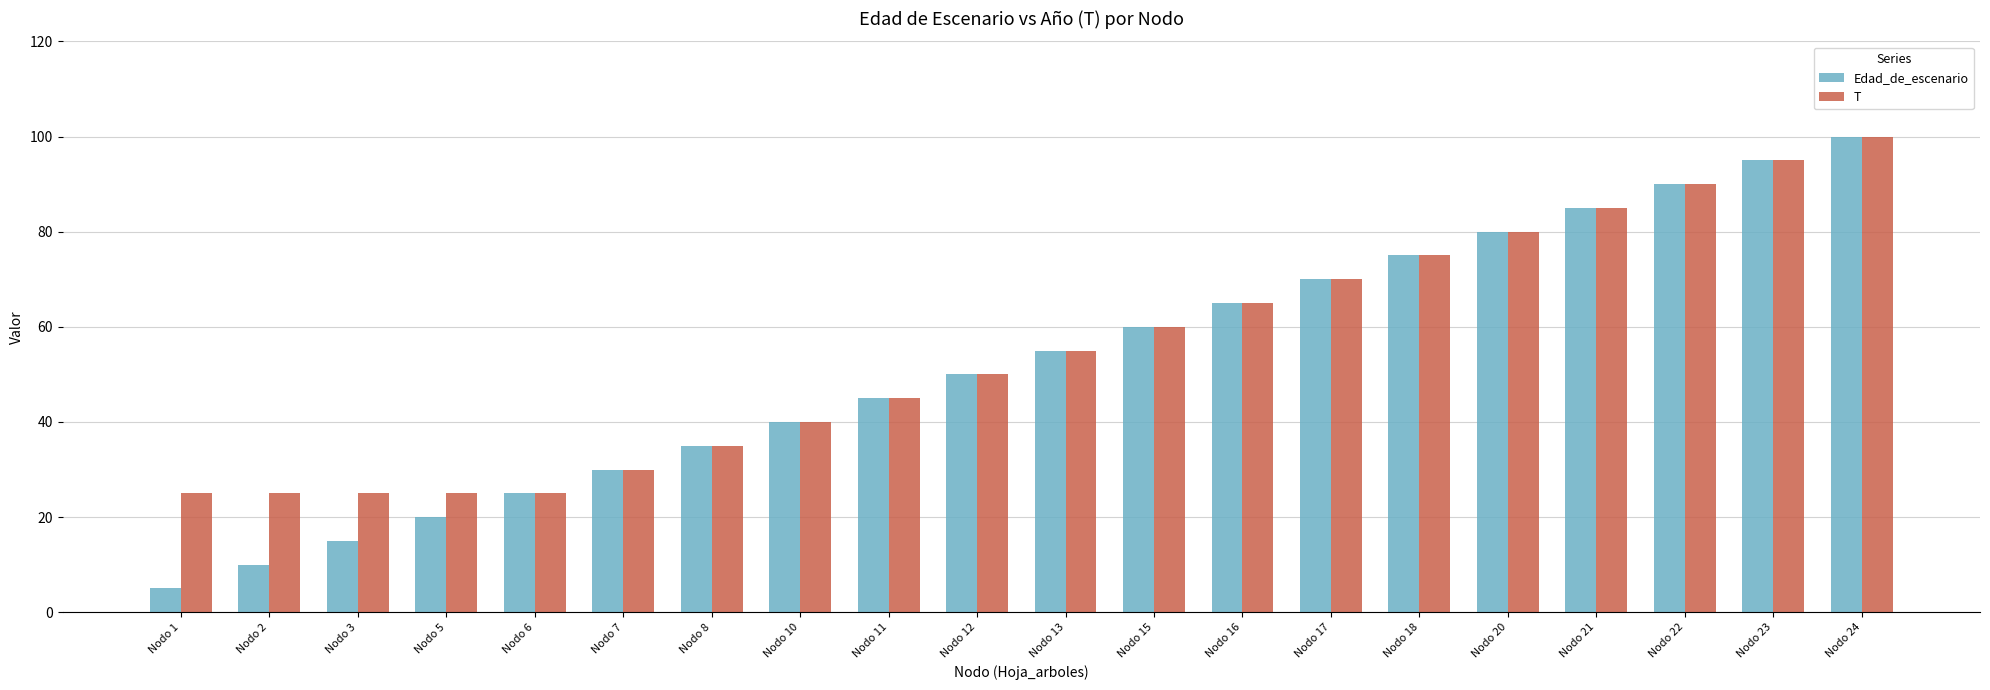

Which label corresponds to the largest value in the chart?

Nodo 24